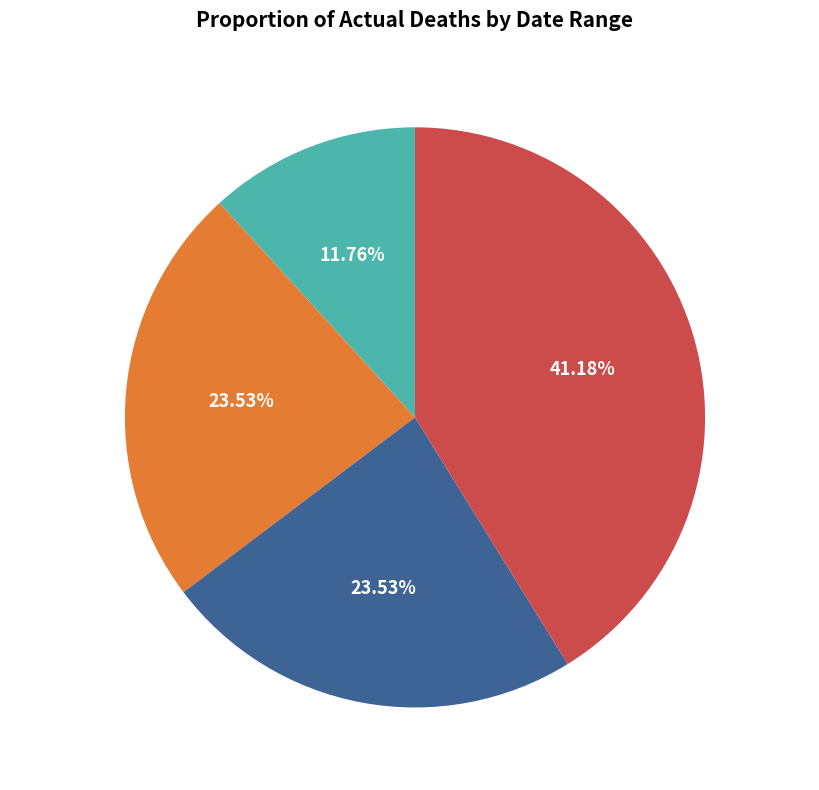

Combined, do Mar 23-25 and Mar 26-28 account for over 50%?

No